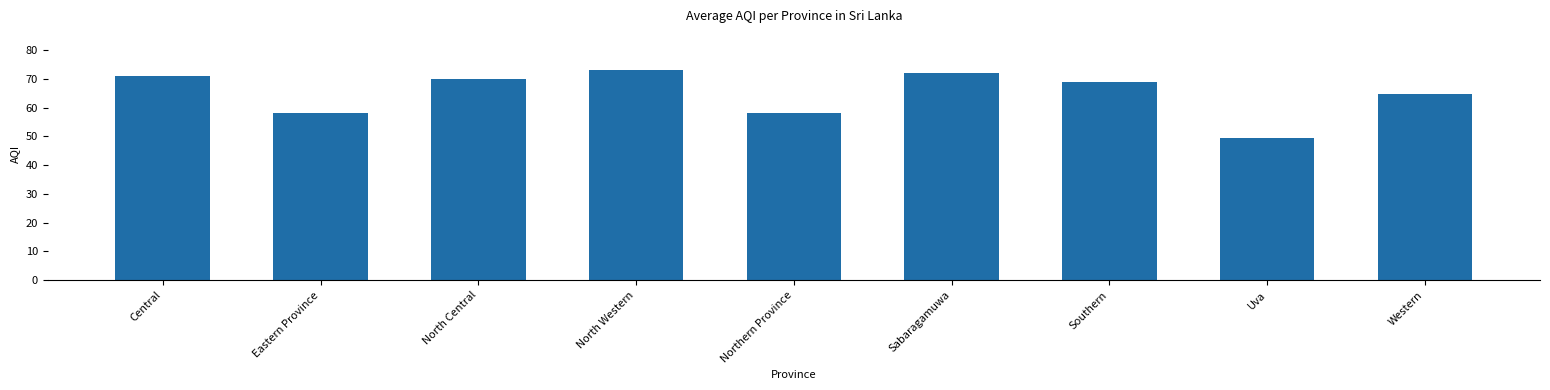

What is the approximate value at North Central?

70.0